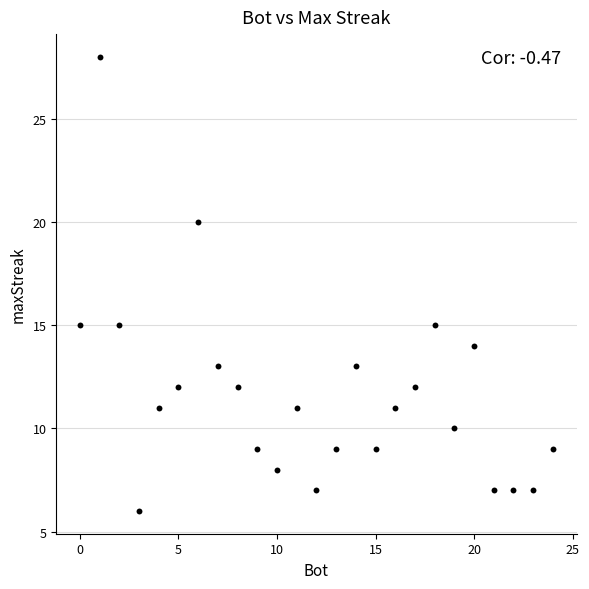

What is the range of X values (max minus min)?

24